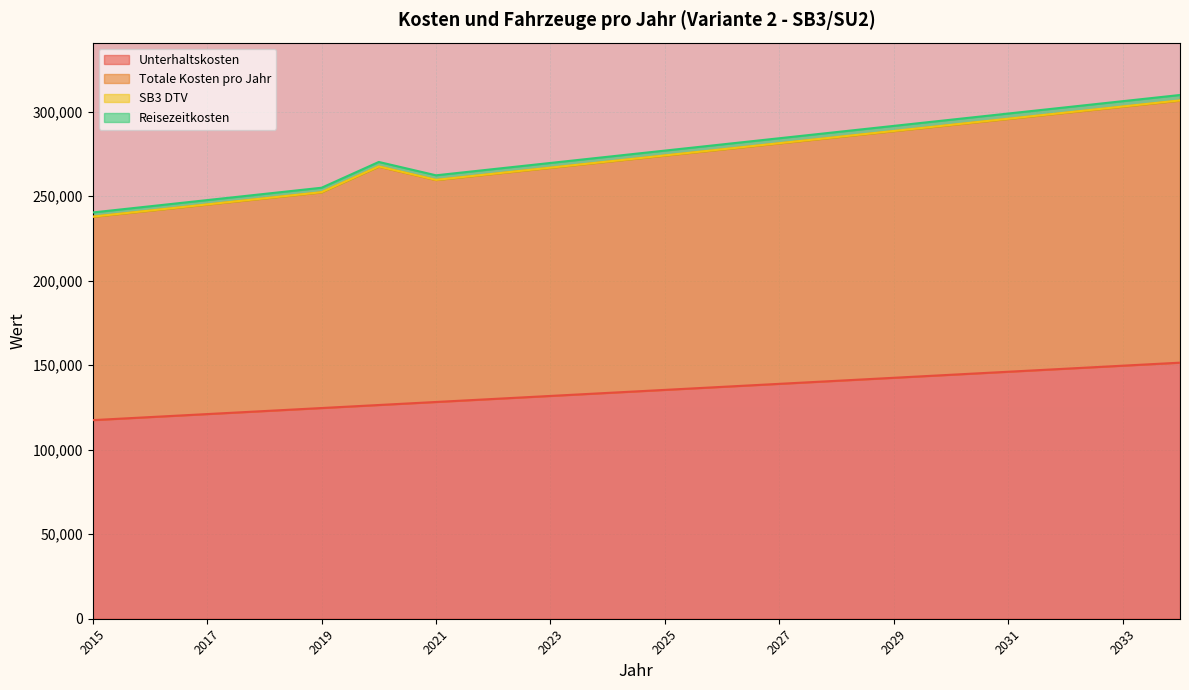

What is the total value across all series at 2032?

1049472.1